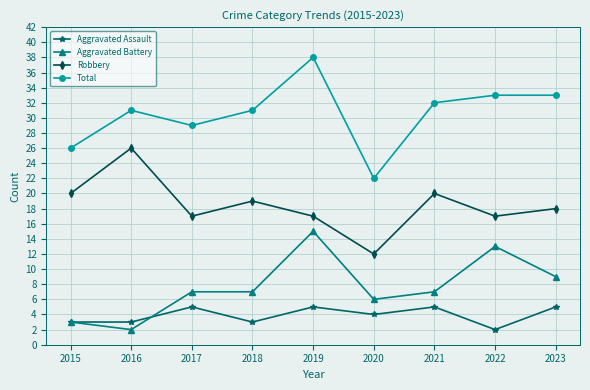

What is the value of the Total point at the 3rd from the left?

29